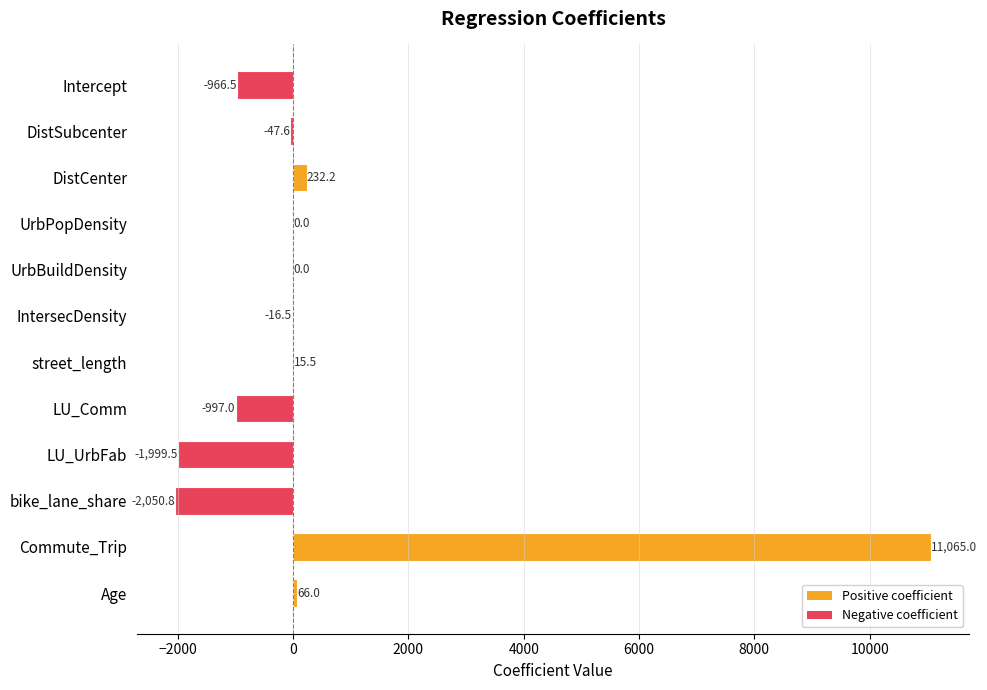

The chart shows a value of 0.0 at UrbPopDensity. True or false?

True